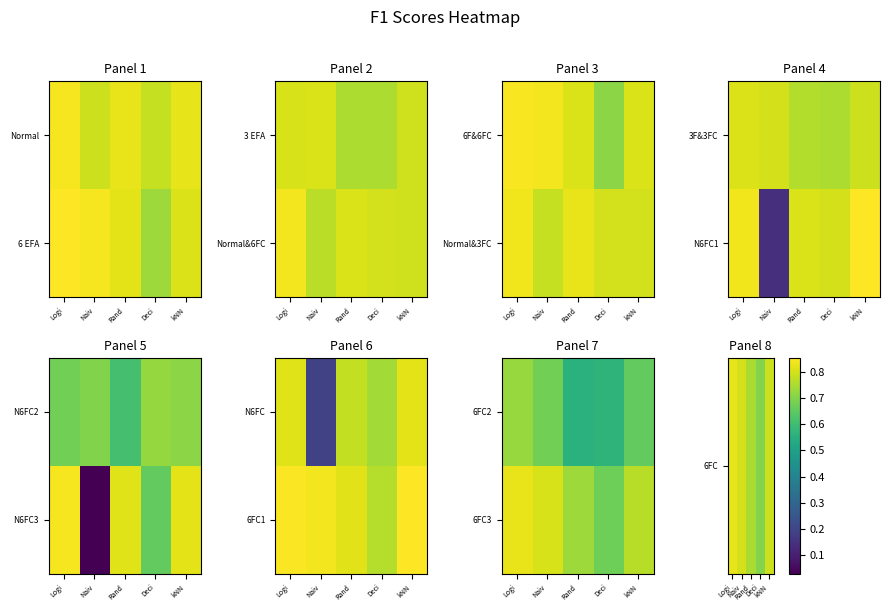

What value does the 6FC series have at Rand?

0.7